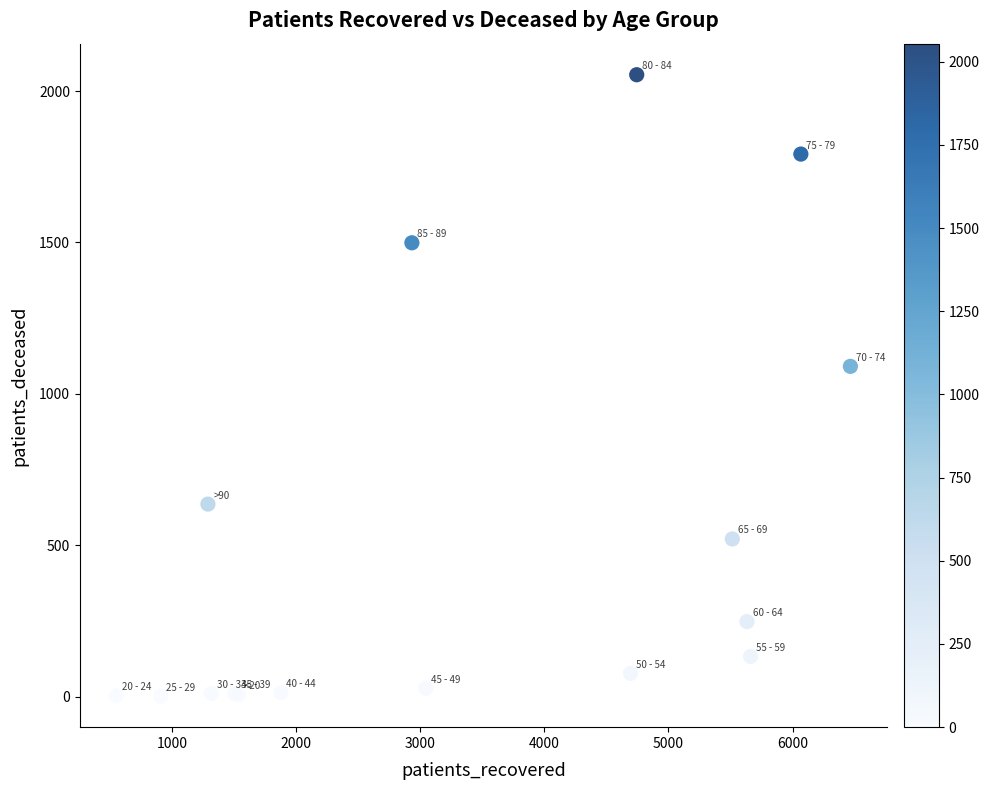

What Y value in the scatter plot is closest to 1028?

1091